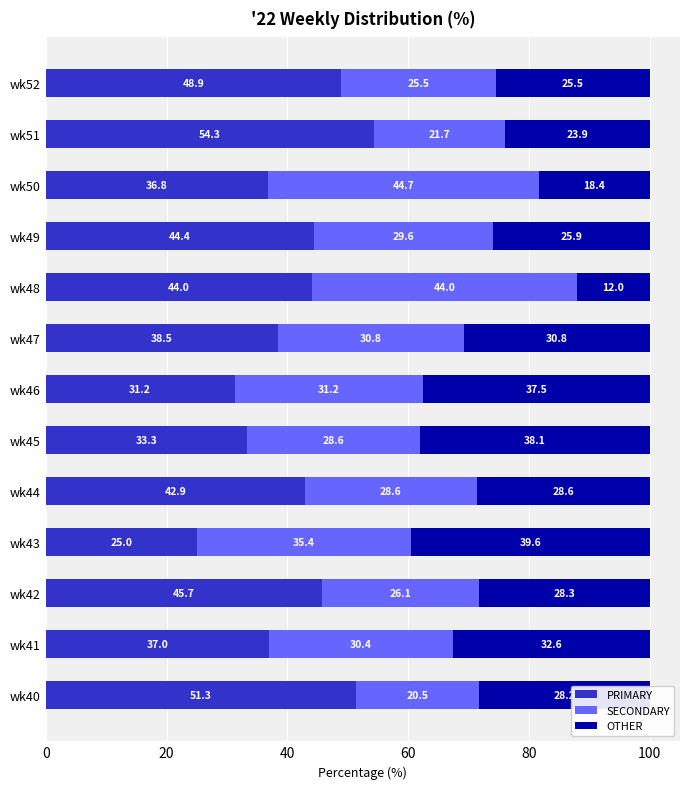

What is the difference between the PRIMARY values at wk49 and wk48?

0.4